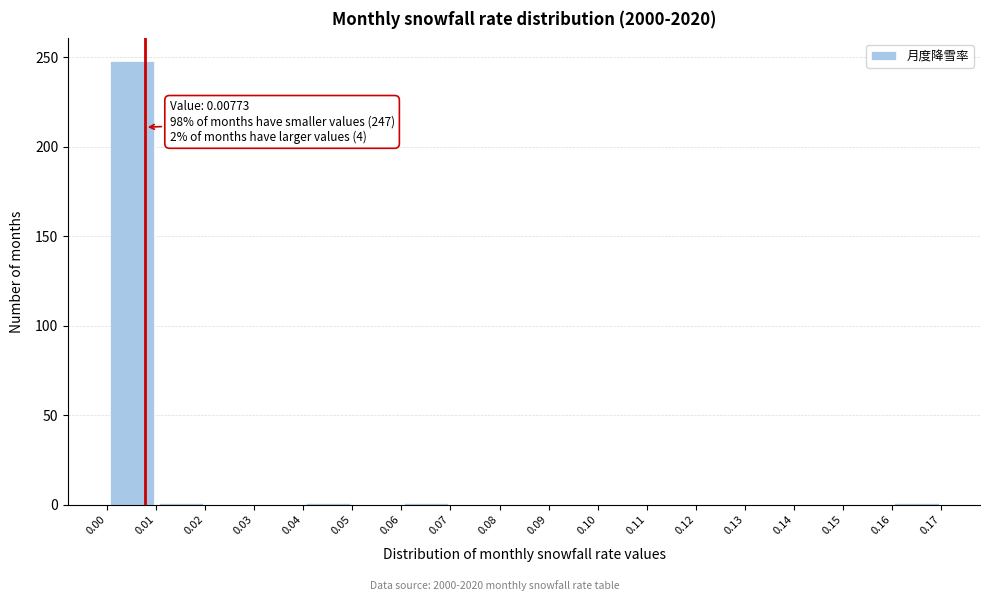

Which range on the x-axis has the tallest bar?

0.00 to 0.01